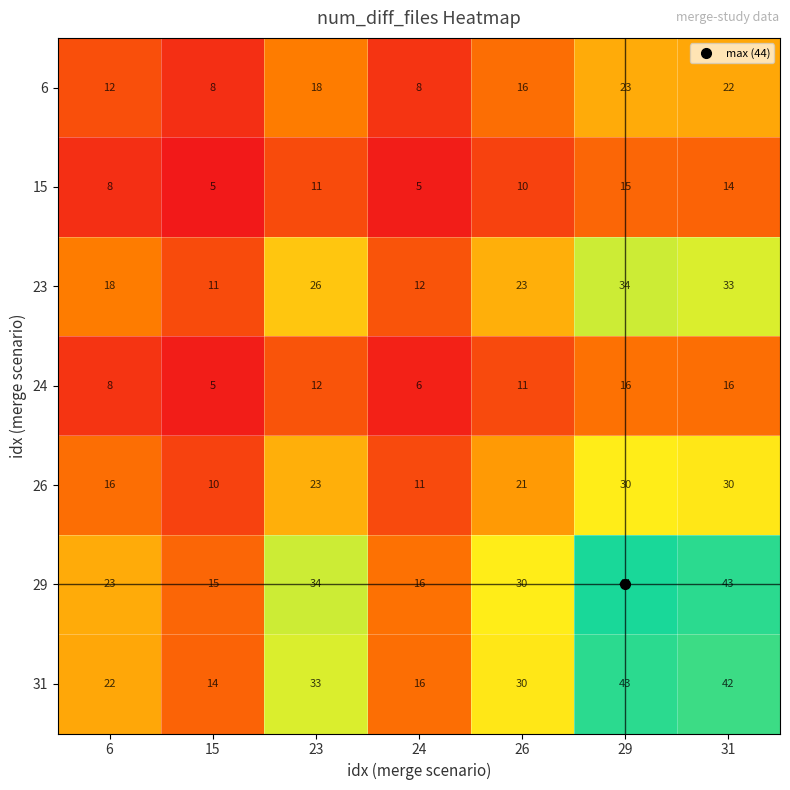

At 29, list the series in order from largest to smallest.

29, 31, 23, 26, 6, 24, 15